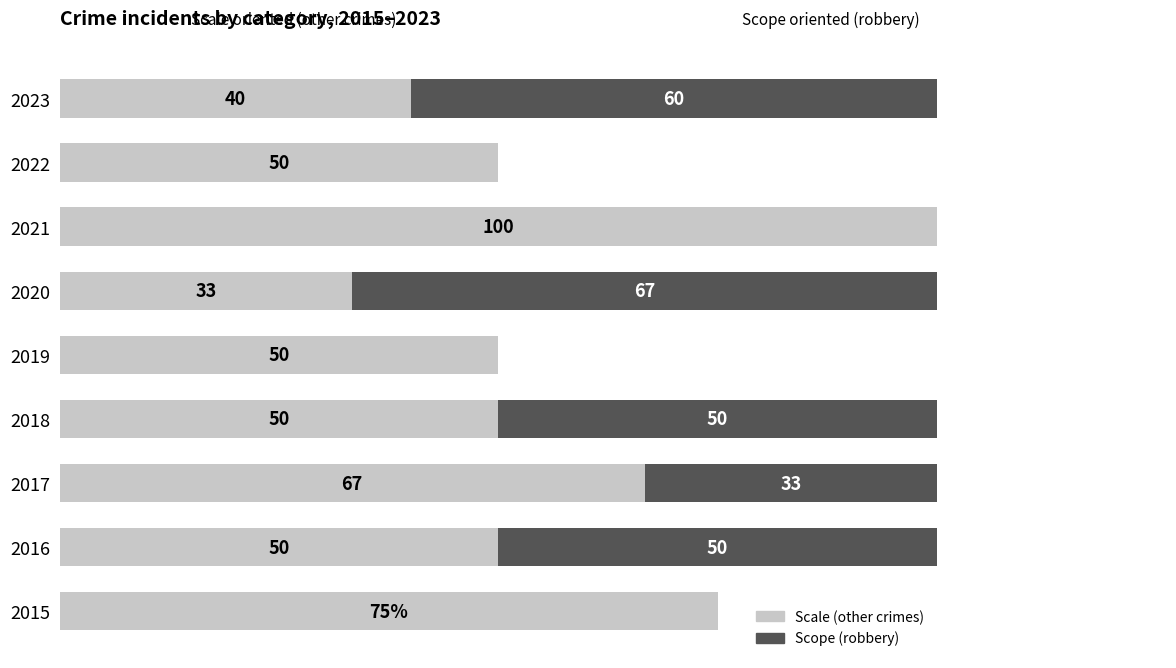

What is the sum of the Scale (other crimes) values at 2019 and 2016?

100.0